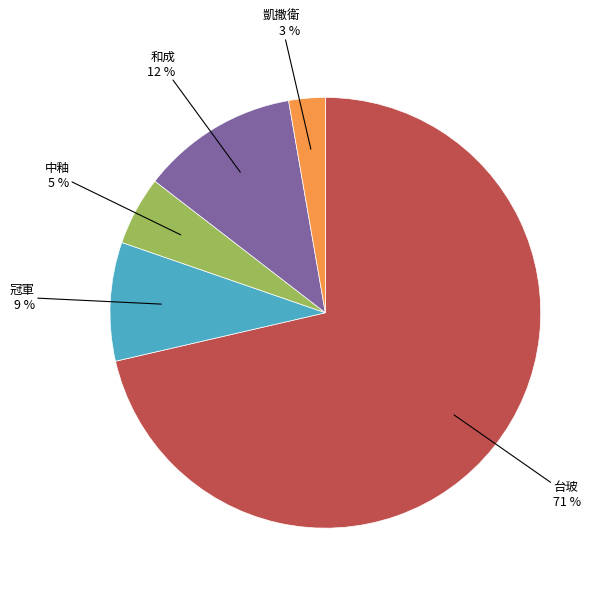

Is there a majority slice in this chart?

Yes